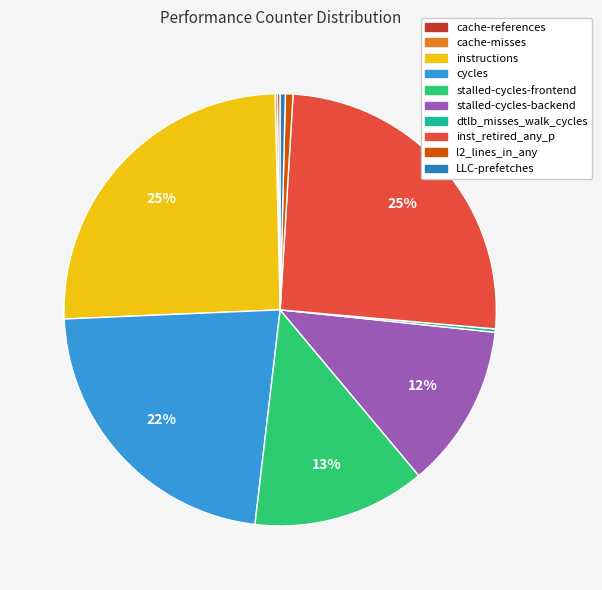

Between cycles and instructions, which is larger?

instructions